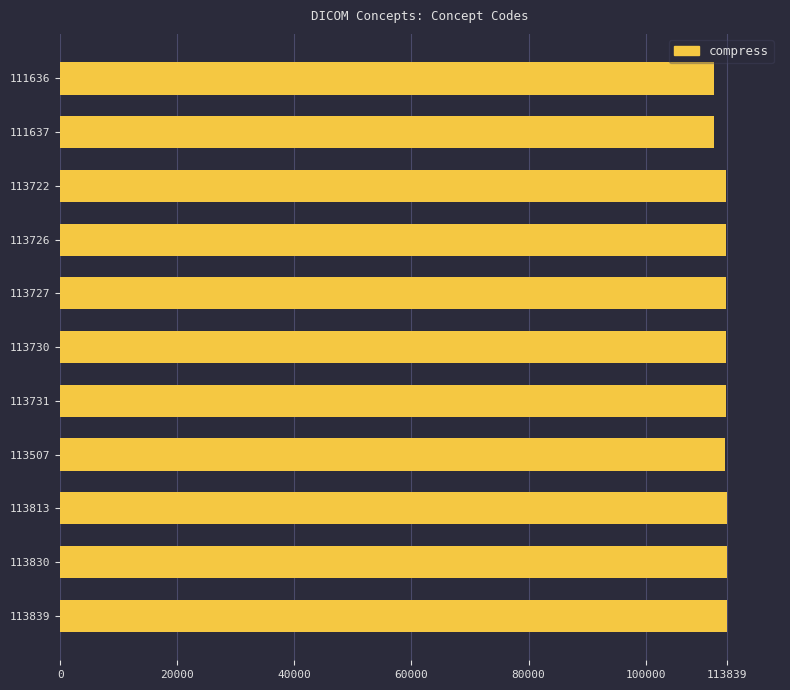

What is the ratio of the value at 113730 to the value at 113813?

1.0